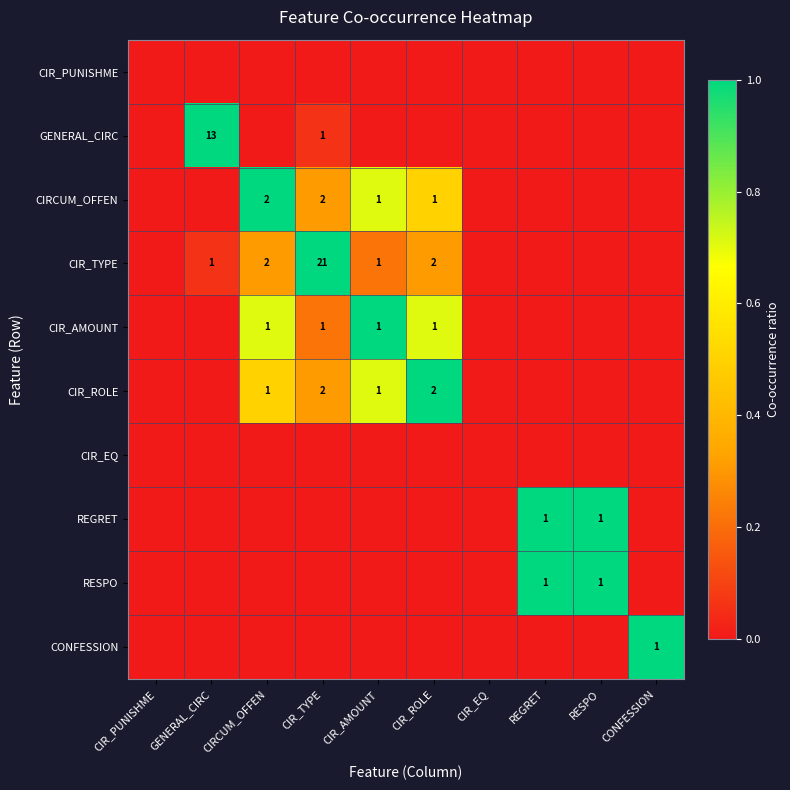

At how many categories does at least one series exceed 0?

8